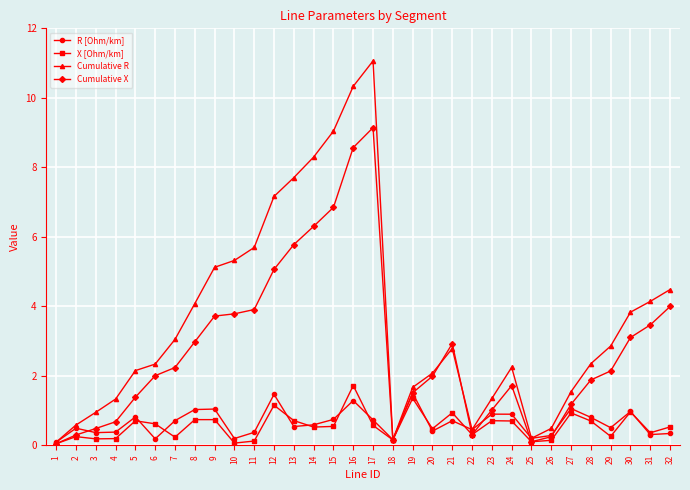

True or false: R [Ohm/km] has more than 2 points higher than both neighbors.

True